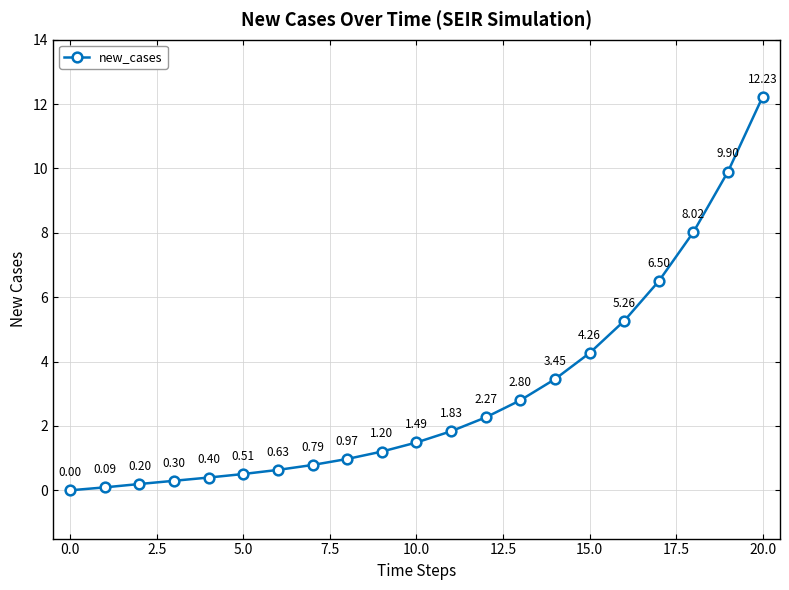

True or false: there are more than 0 points higher than both neighbors.

False